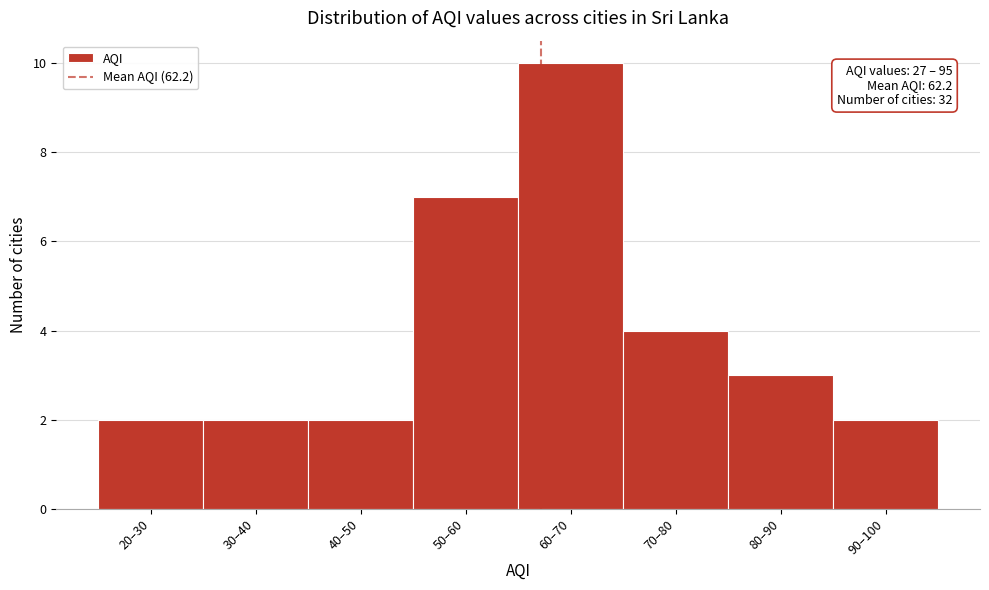

Reading left to right, list all the values displayed in this chart.

20–30=2	30–40=2	40–50=2	50–60=7	60–70=10	70–80=4	80–90=3	90–100=2